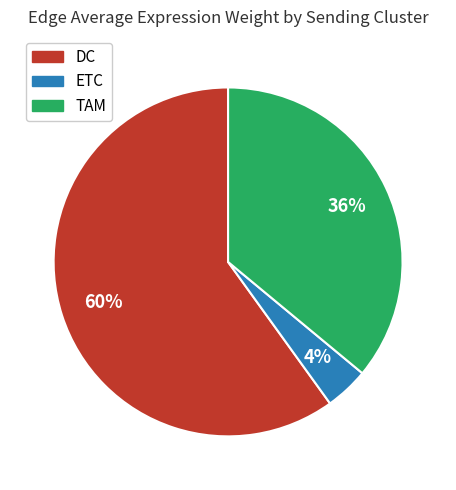

Which slice is the largest?

DC